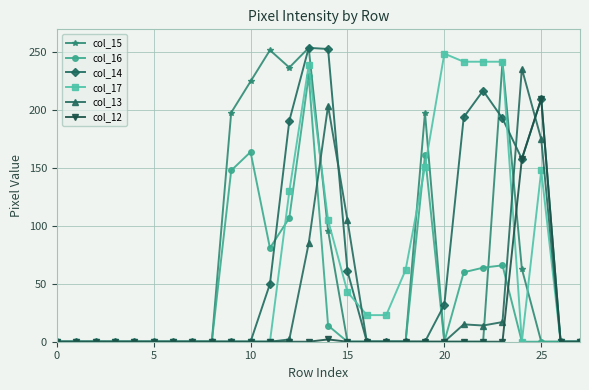

How many lines are shown in the chart?

6